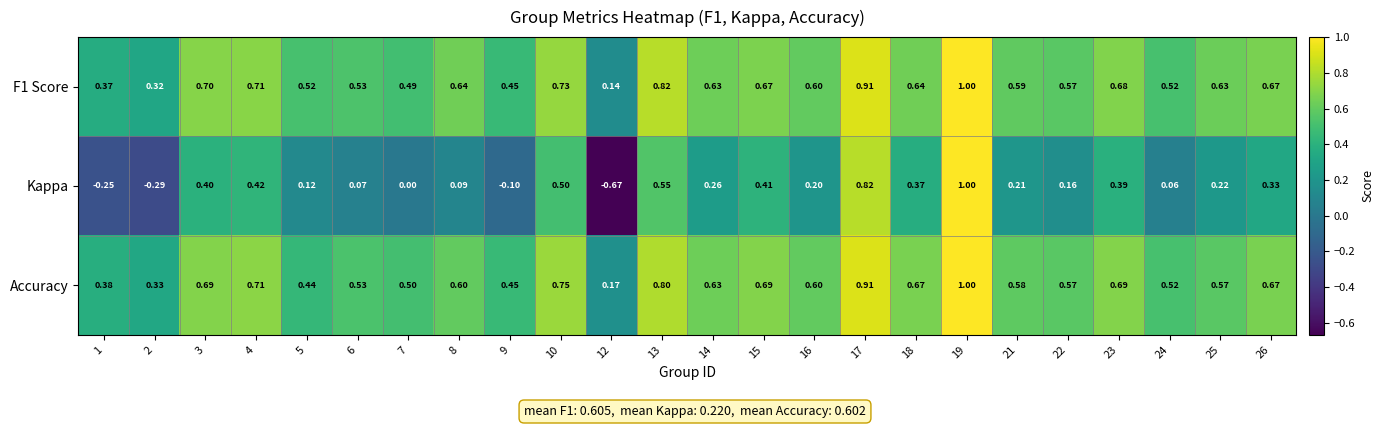

Is the value of Kappa at 24 greater than the value of F1 Score at 4?

No